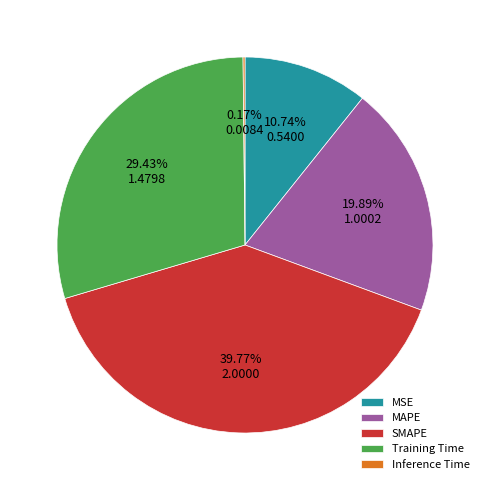

Does any single category account for the majority?

No